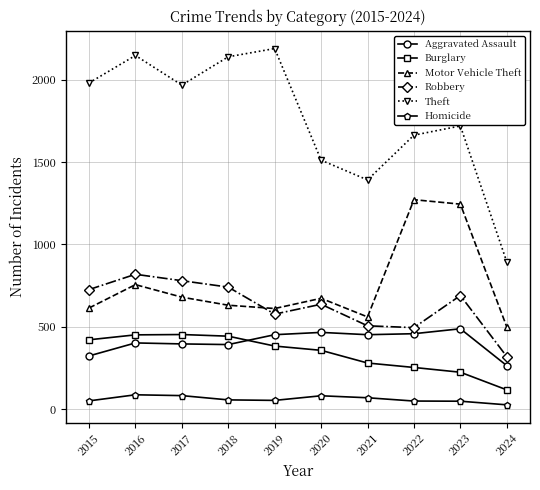

How many interior local valleys does the Robbery series have?

2